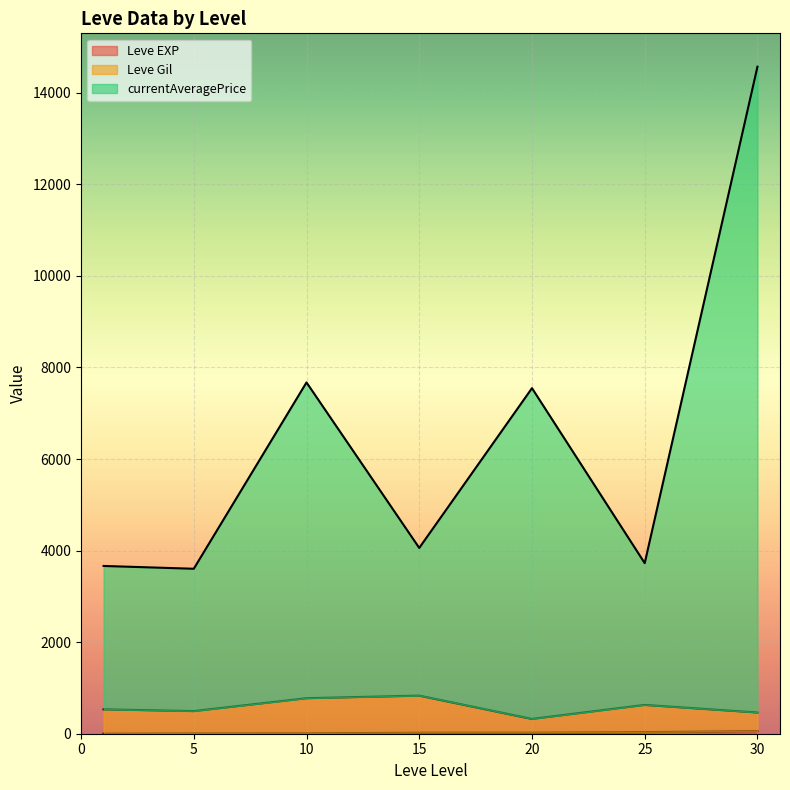

List the series in order of their peak value, lowest first.

Leve EXP, Leve Gil, currentAveragePrice